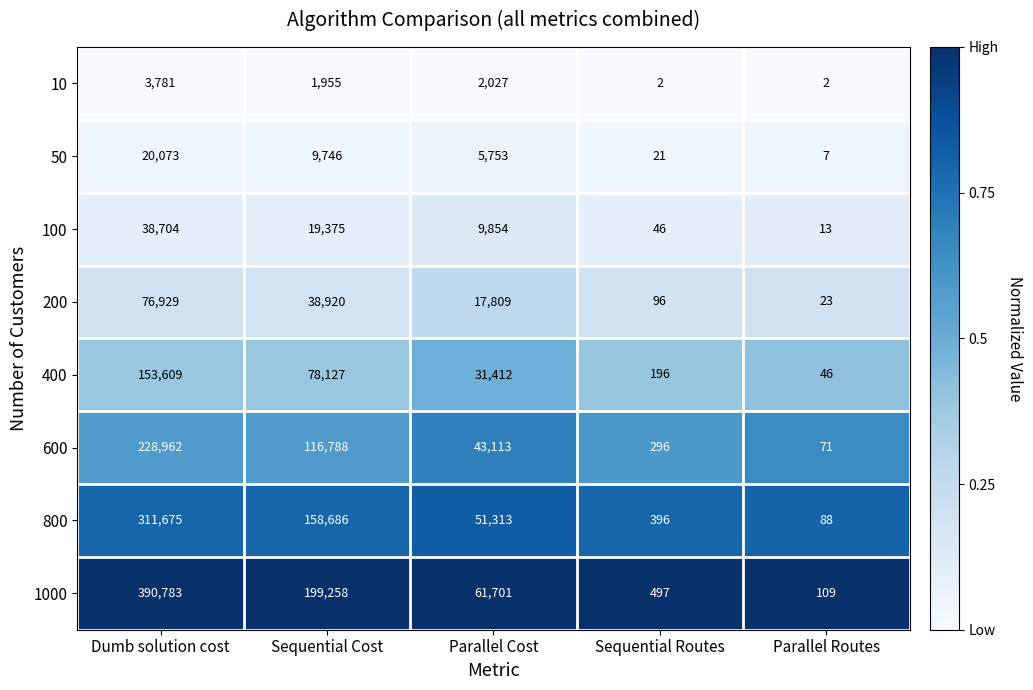

At how many categories does at least one series exceed 7843?

3